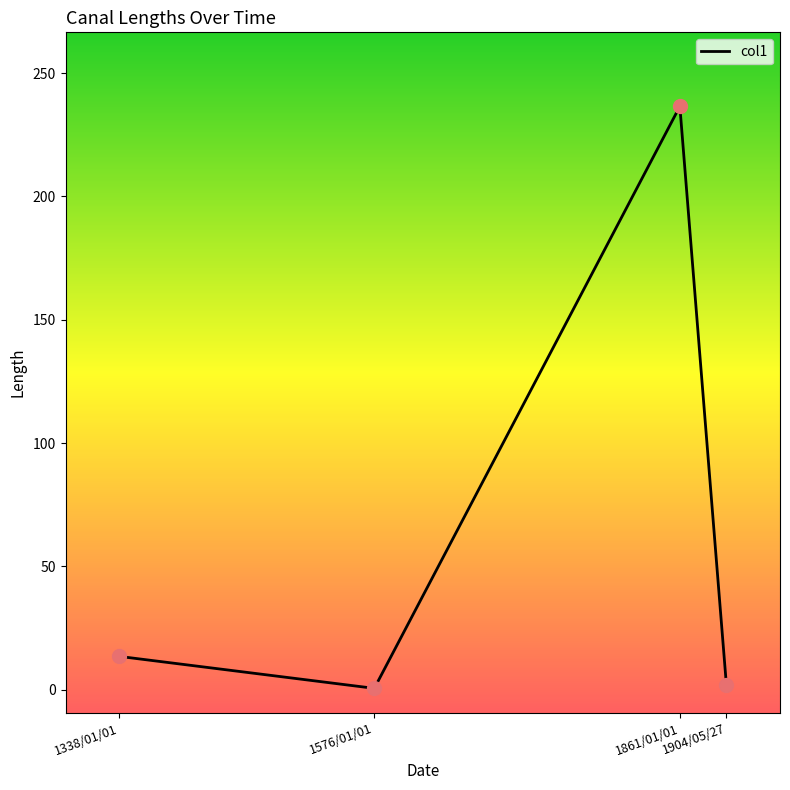

Approximately how many times larger is the value at 1904/05/27 compared to 1338/01/01?

0.1